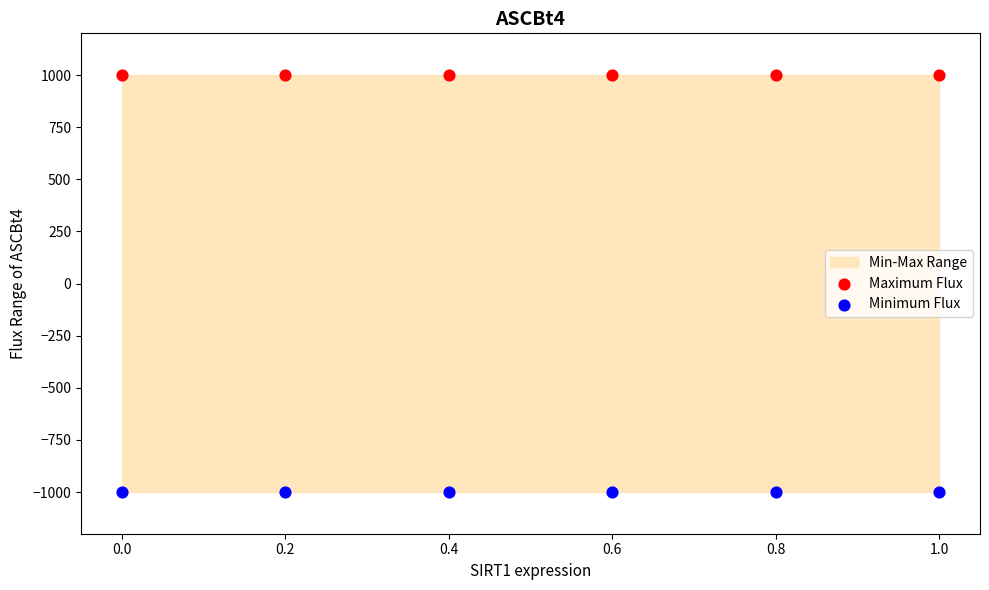

Which series contains the lowest Y value?

Minimum Flux